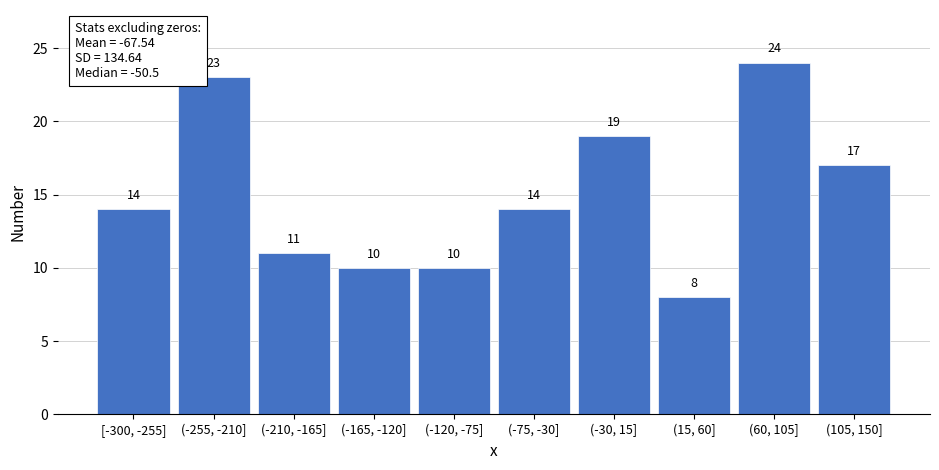

Reading left to right, extract all data points from this chart.

[-300, -255]=14	(-255, -210]=23	(-210, -165]=11	(-165, -120]=10	(-120, -75]=10	(-75, -30]=14	(-30, 15]=19	(15, 60]=8	(60, 105]=24	(105, 150]=17